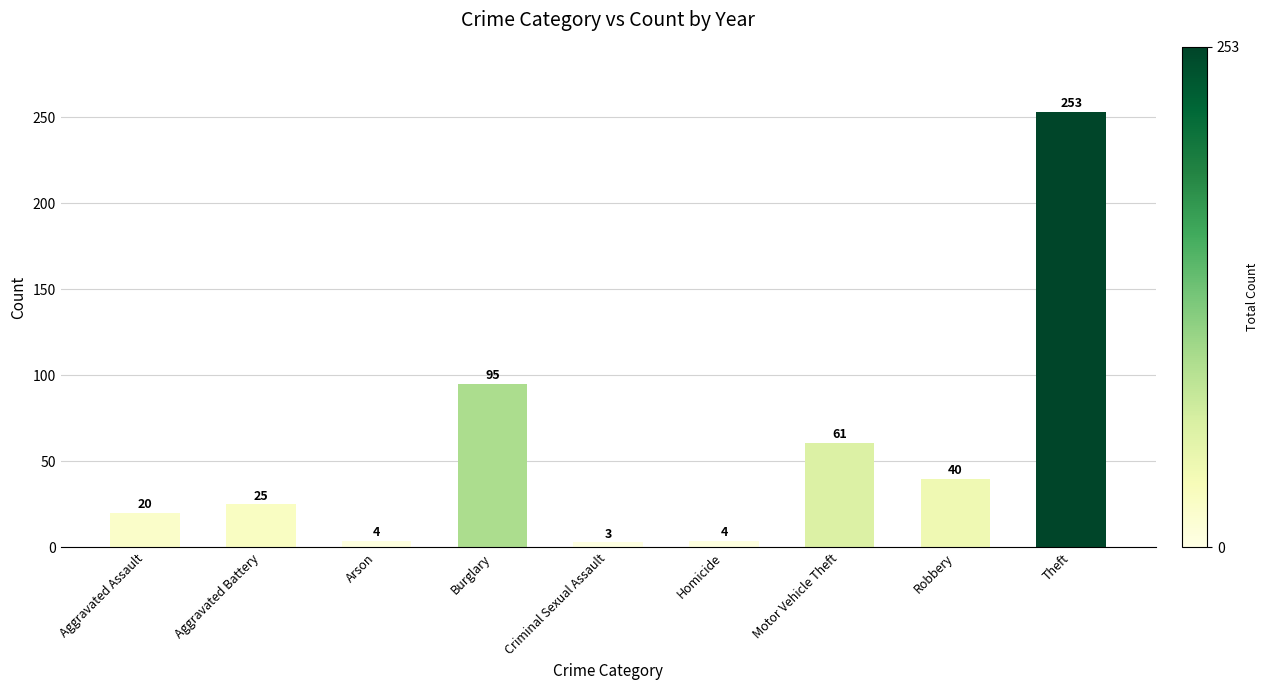

Is it true that the value at Aggravated Battery is 25?

True